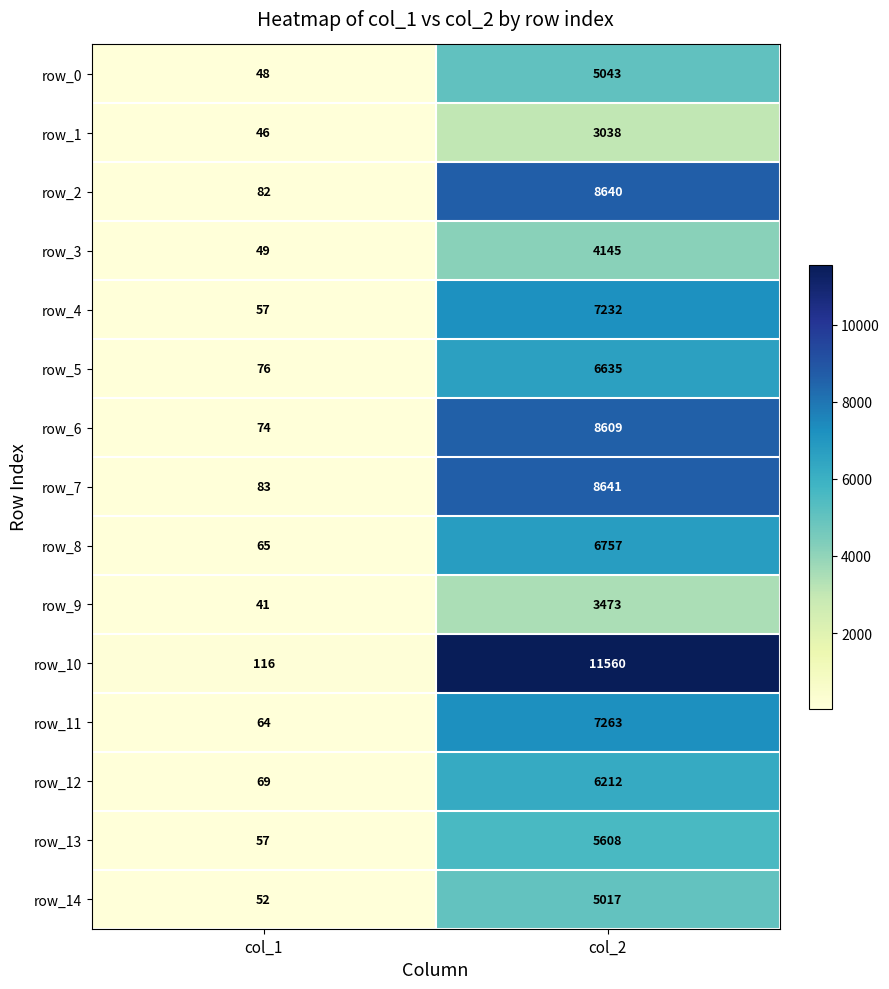

Which series has the widest spread of values?

row_10